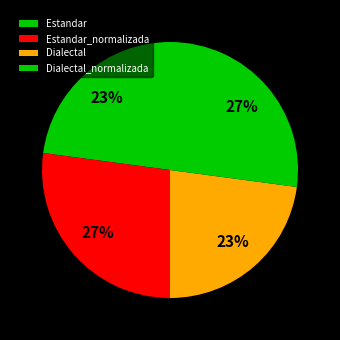

What is the change in value from Dialectal to Dialectal_normalizada?

+3.5